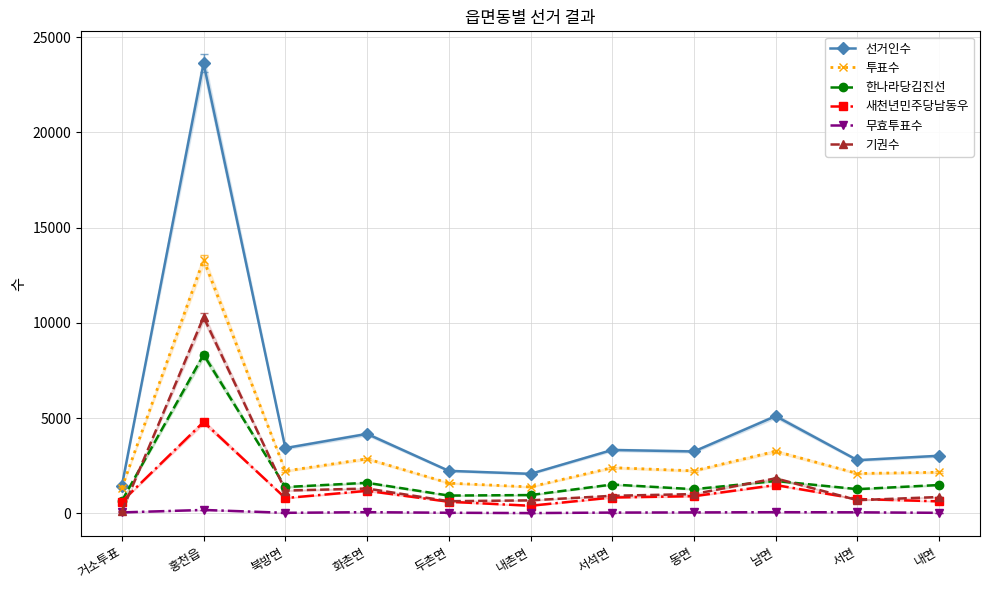

Which series changed the most between 거소투표 and 서면?

선거인수